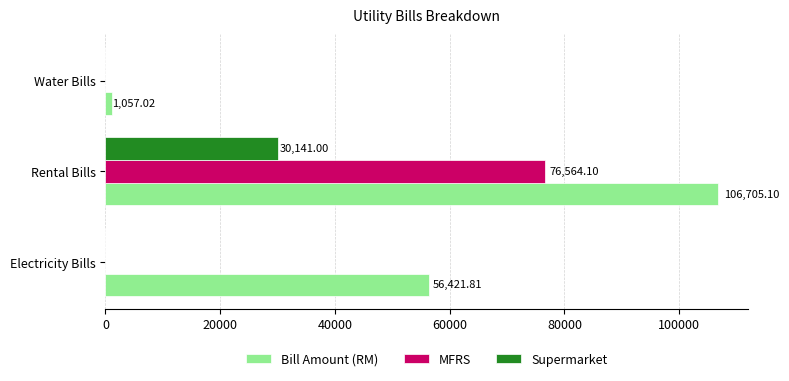

Which series has the largest range (max minus min)?

Bill Amount (RM)